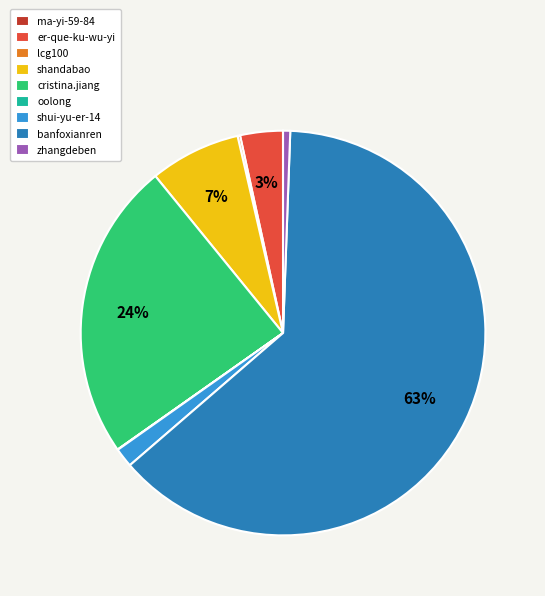

Is the sum of cristina.jiang and shui-yu-er-14 greater than half?

No